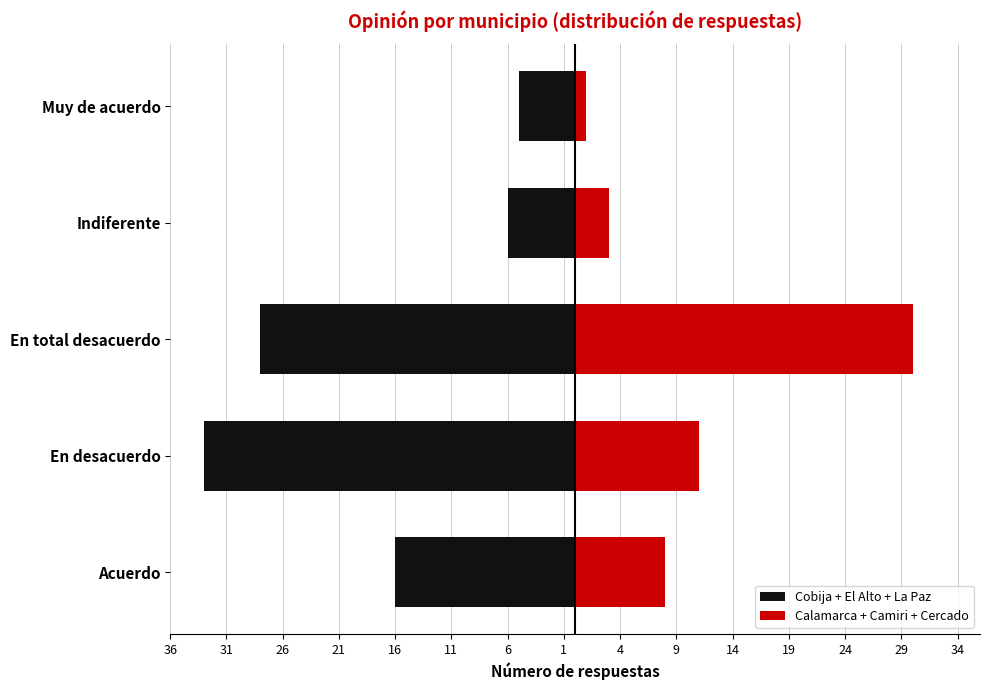

What value does the Cobija + El Alto + La Paz series have at Acuerdo?

-16